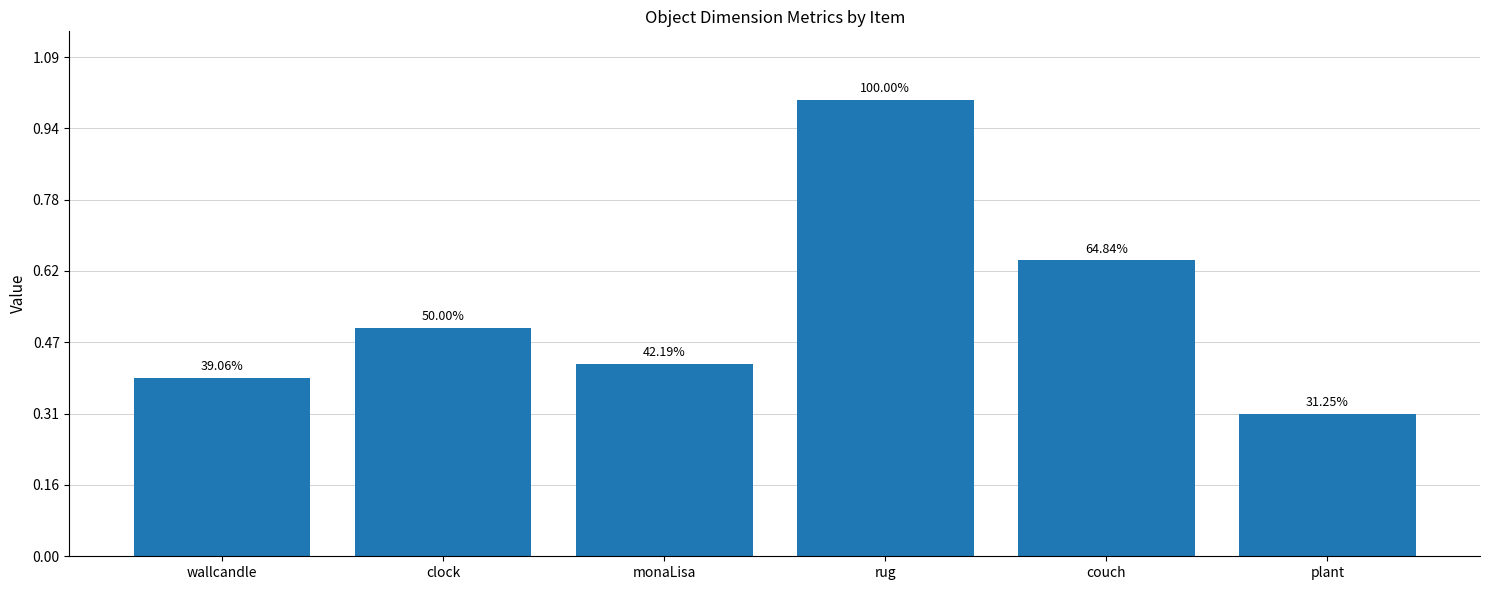

Approximately how many times larger is the value at couch compared to rug?

0.6